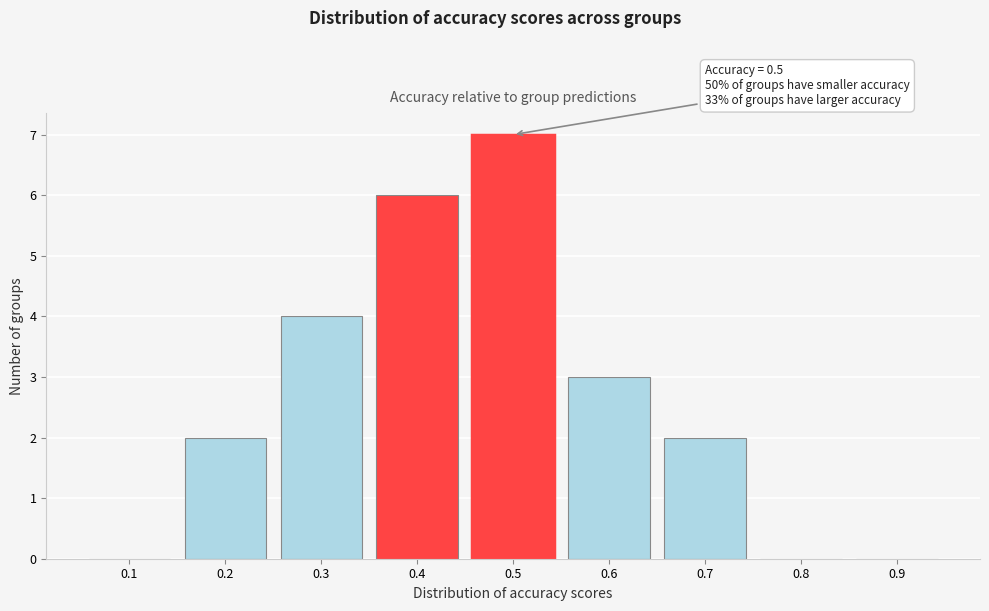

Reading right to left, extract all data points from this chart.

0.9=0	0.8=0	0.7=2	0.6=3	0.5=7	0.4=6	0.3=4	0.2=2	0.1=0